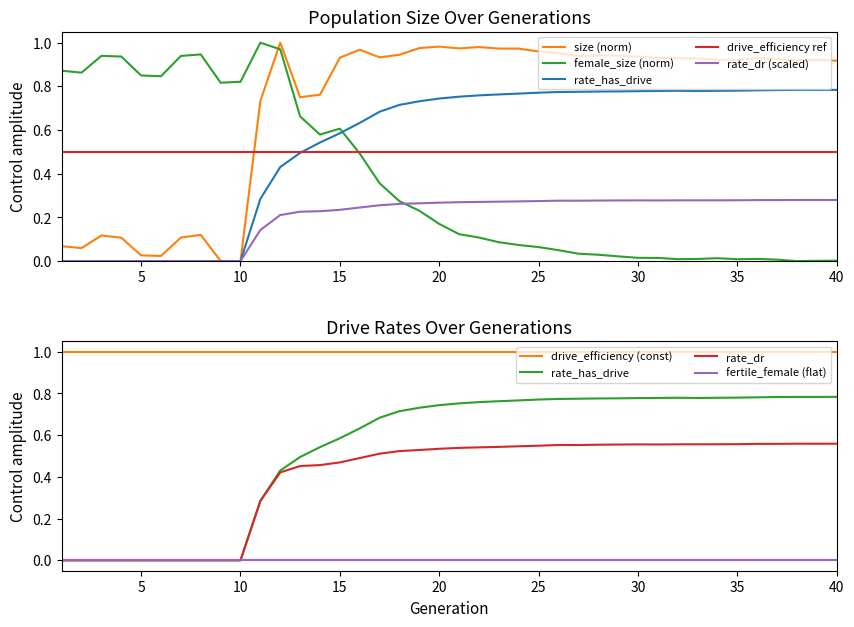

Between which two adjacent categories do rate_dr and female_size first intersect?

18 and 19